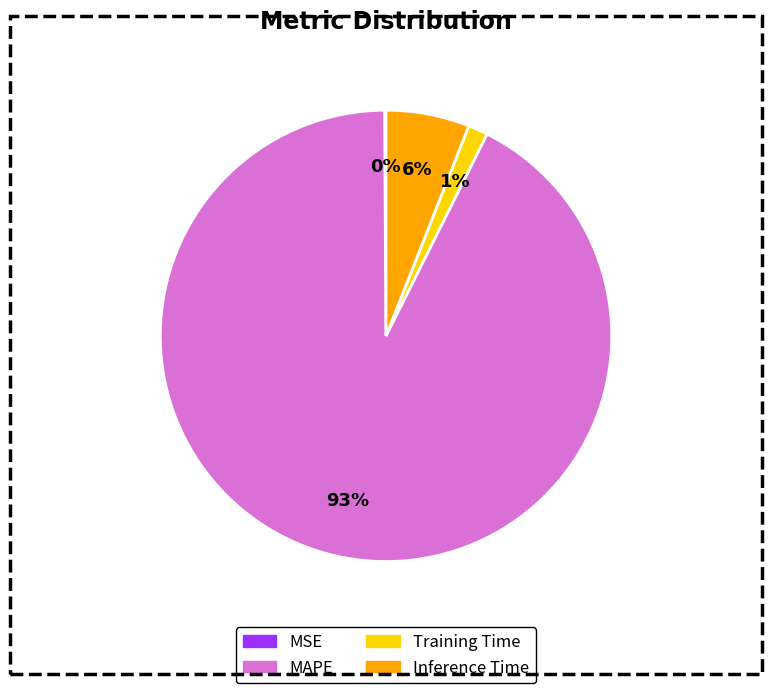

Do Training Time and Inference Time together represent more than half of the pie?

No